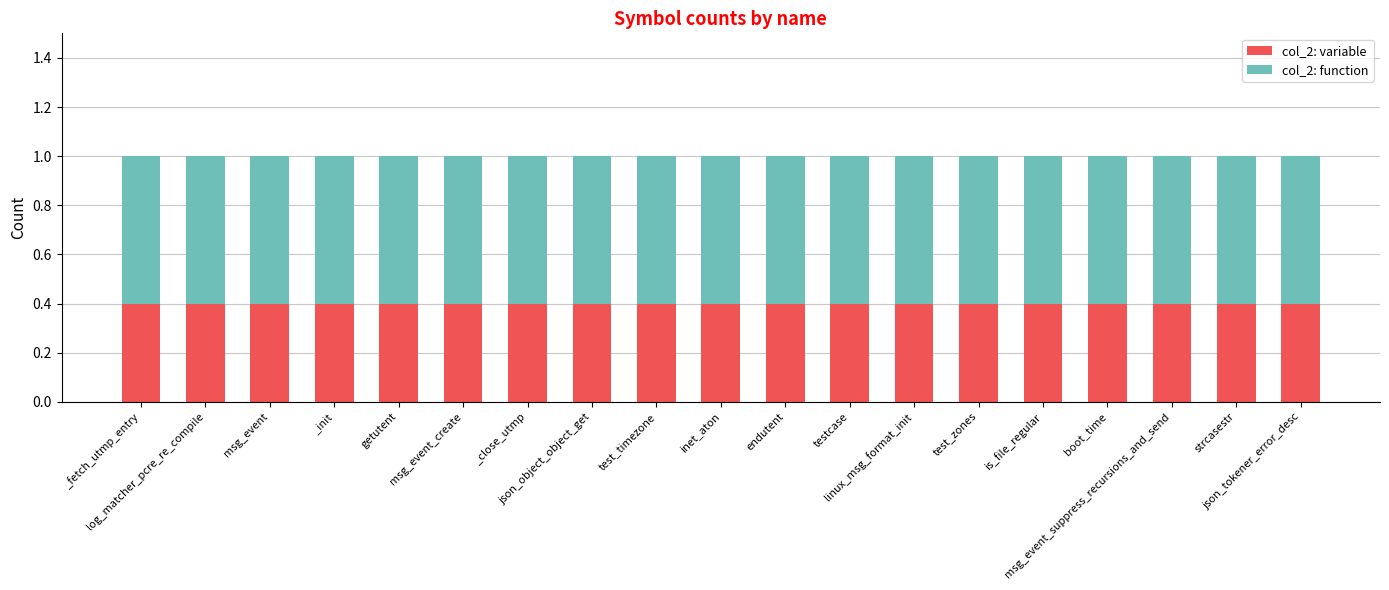

What is the lowest value of the col_2: variable series?

0.4